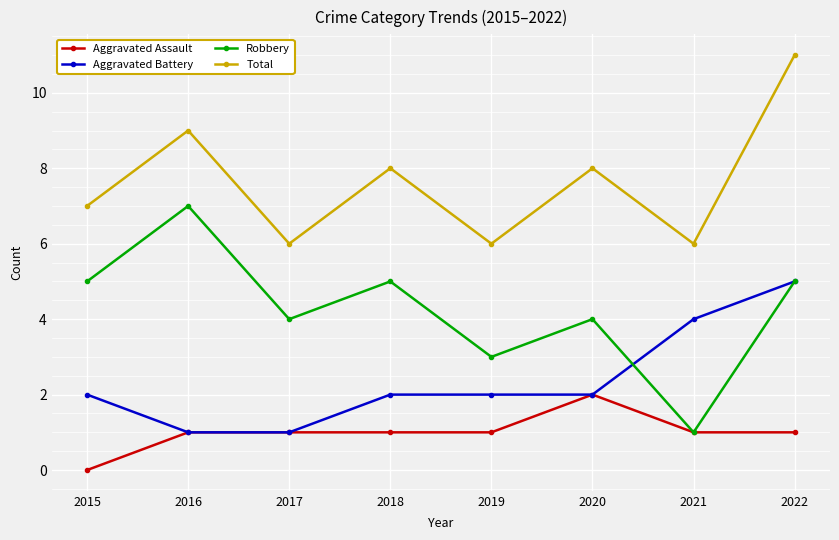

What is the value of the Total point at the 7th from the left?

6